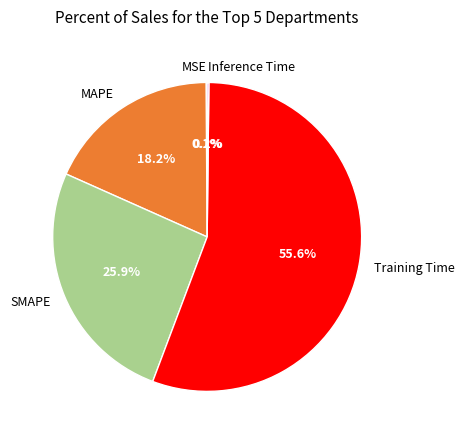

Which category has the biggest portion of the pie?

Training Time